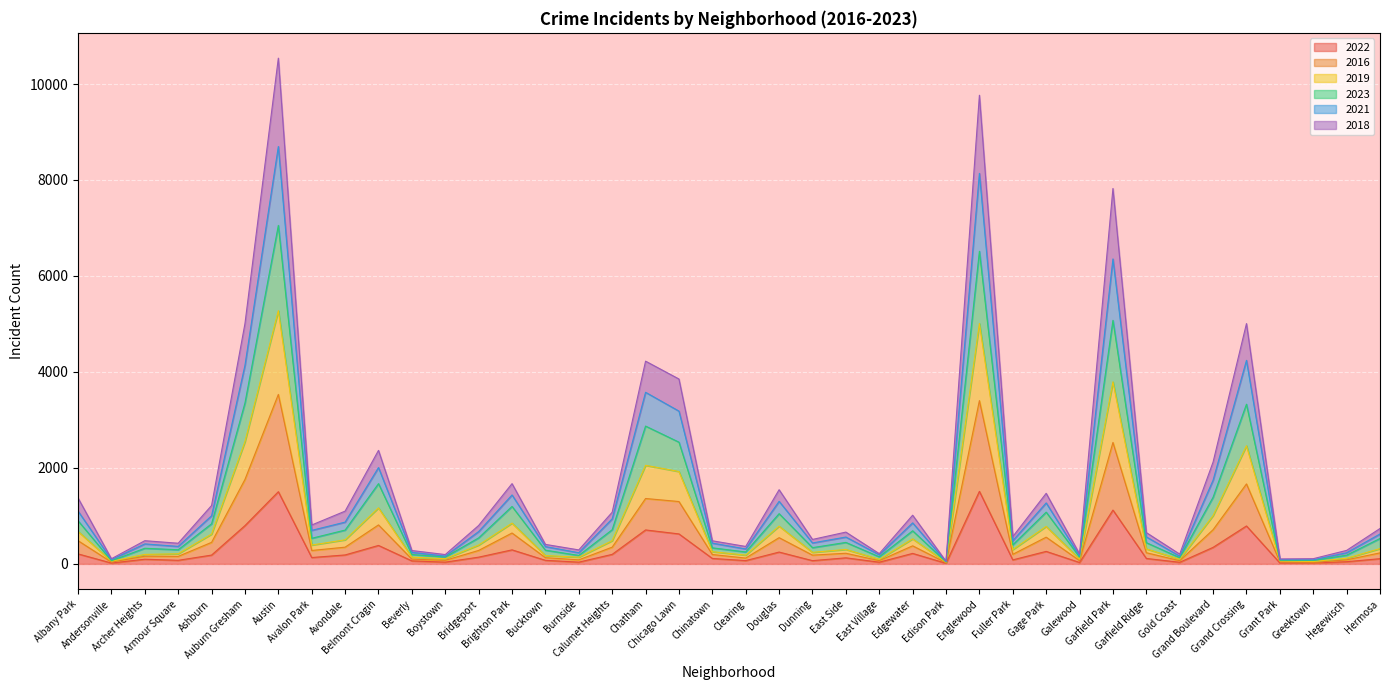

What is the sum of all 2022 values?

11150